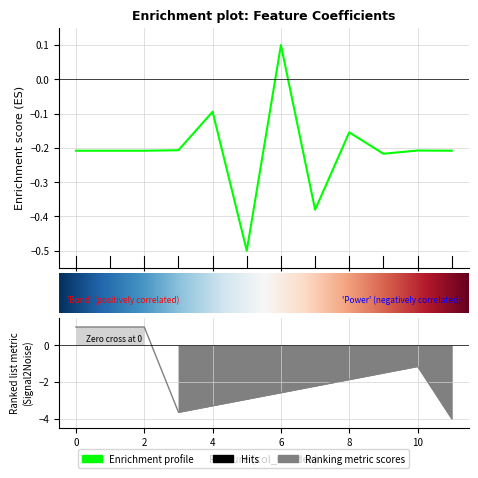

Between 4 and 1, which is larger?

4